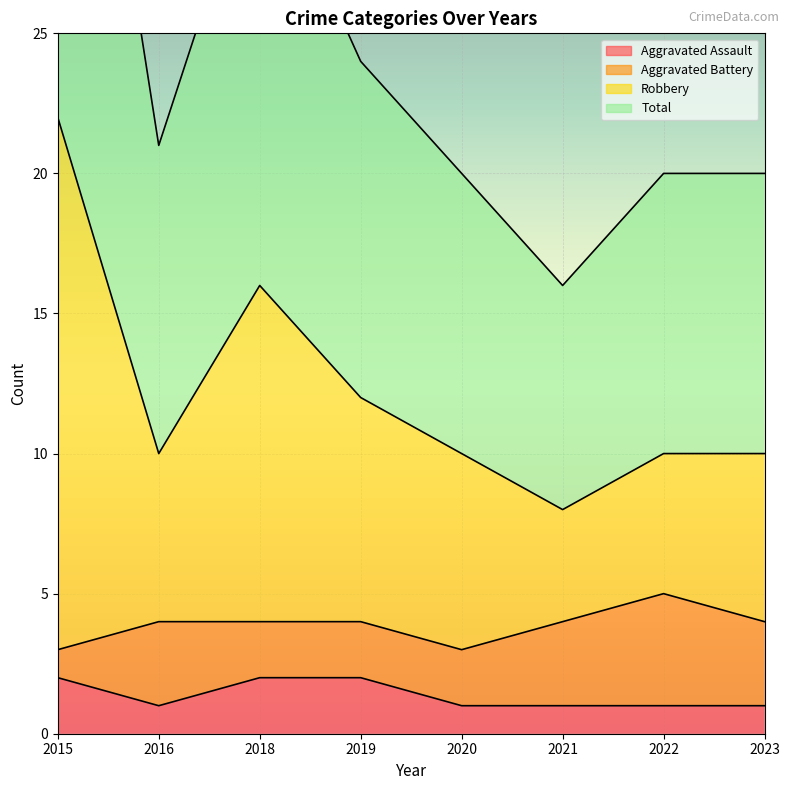

At how many categories does at least one series exceed 39?

1